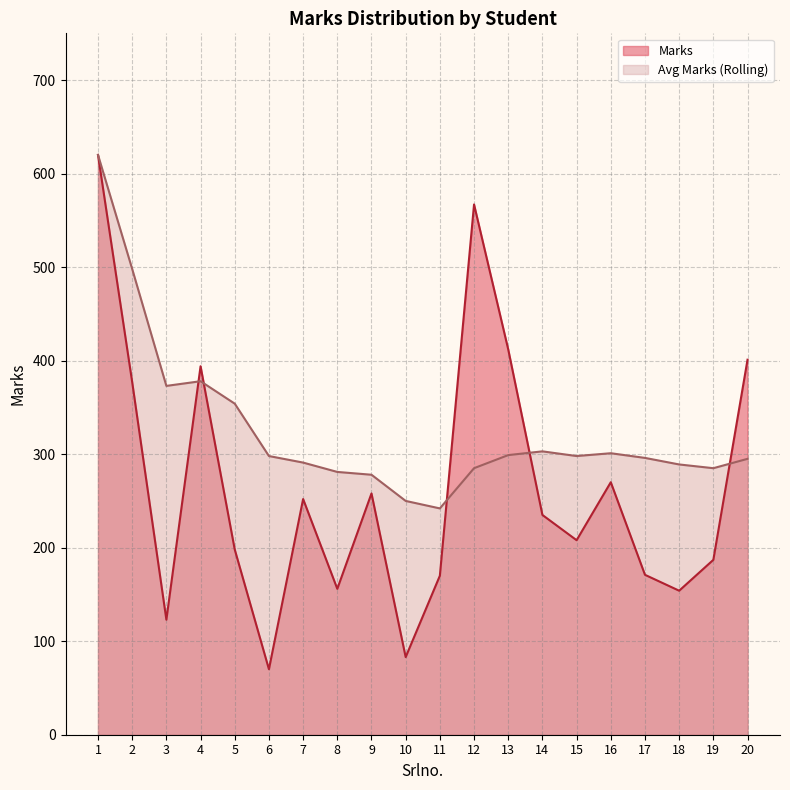

The Avg Marks (Rolling) series shows 291 at 7. True or false?

True